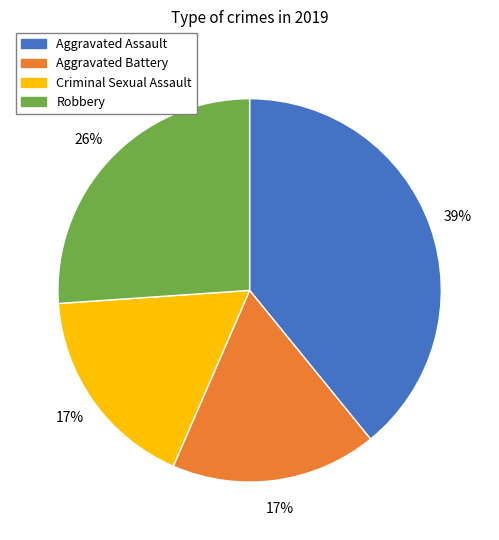

True or false: Robbery accounts for 13% of the total.

False